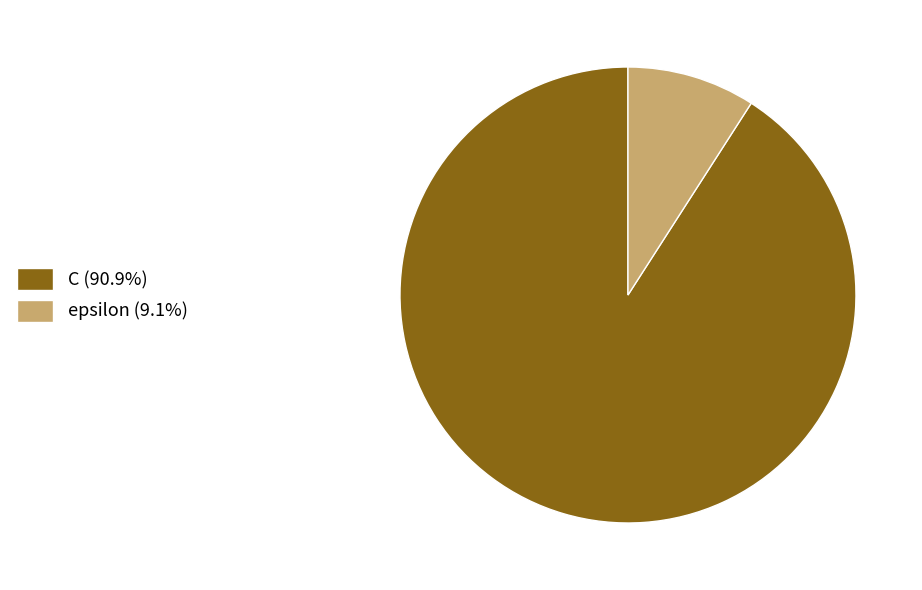

Which slice is the largest?

C